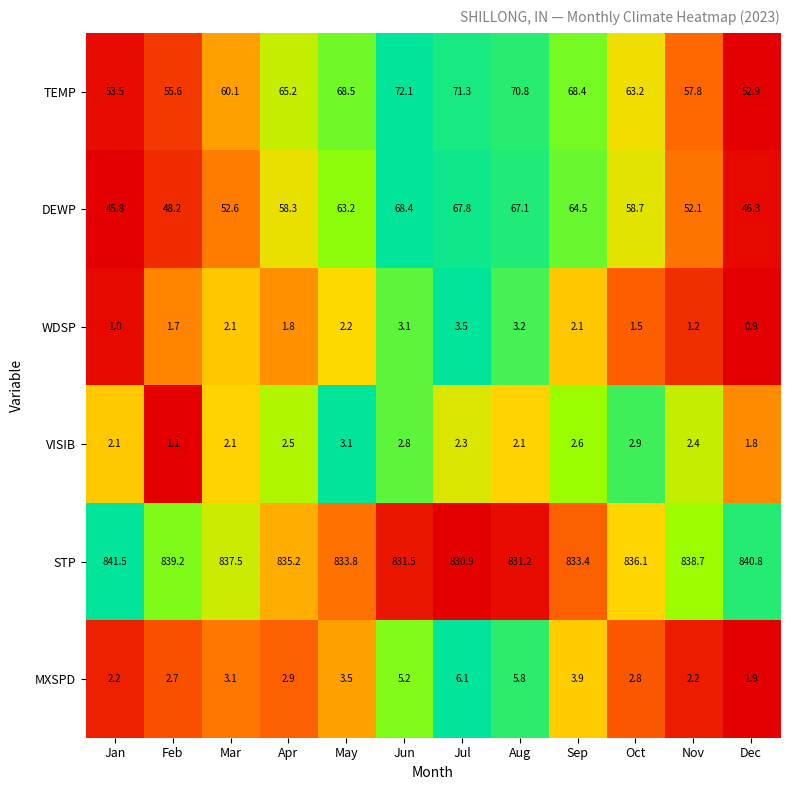

What is the difference between the maximum and minimum values in the VISIB series?

2.0